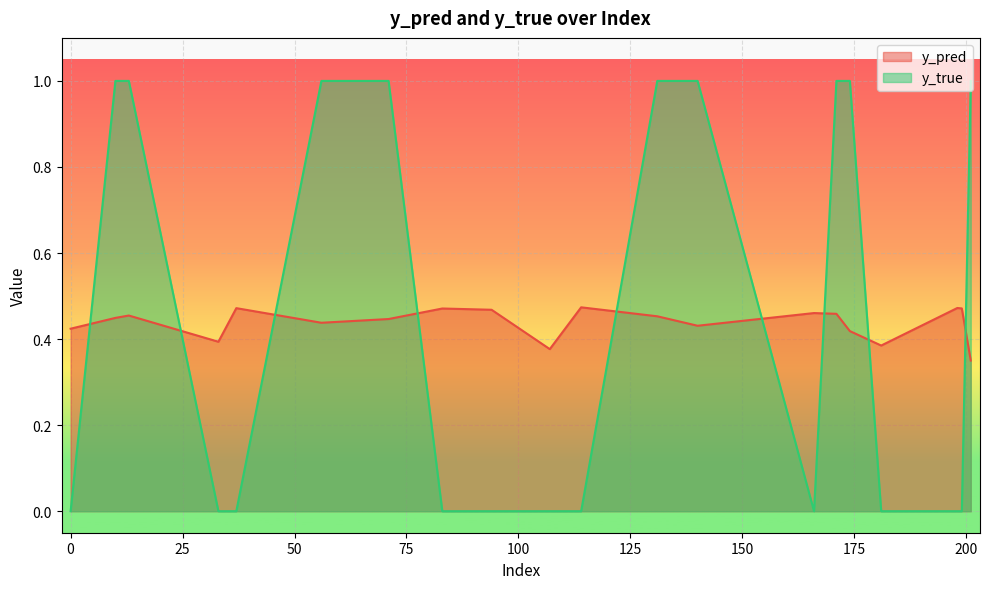

What is the difference between the maximum and minimum values in the y_pred series?

0.1